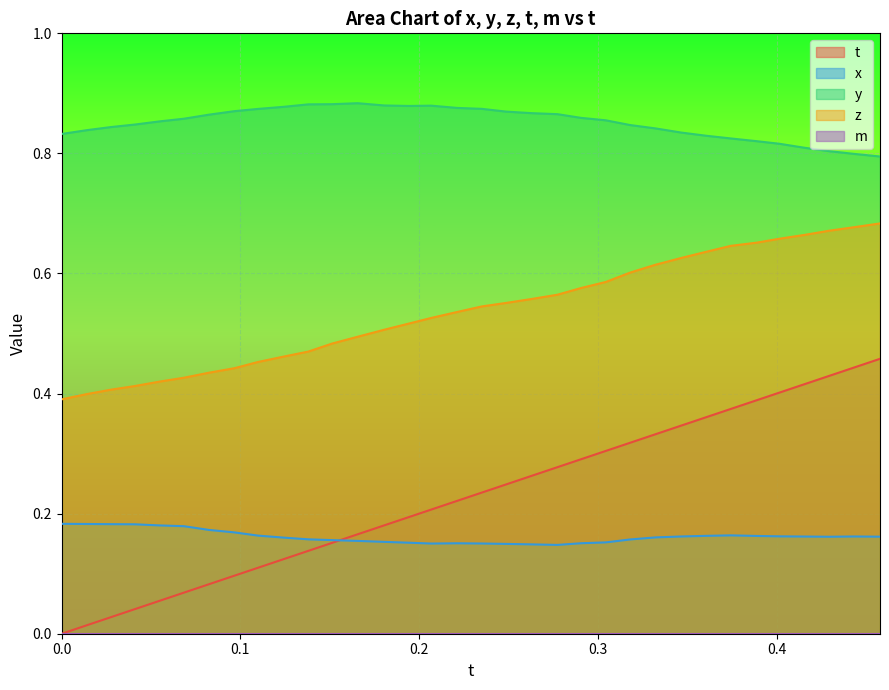

True or false: t and y cross at least once.

False